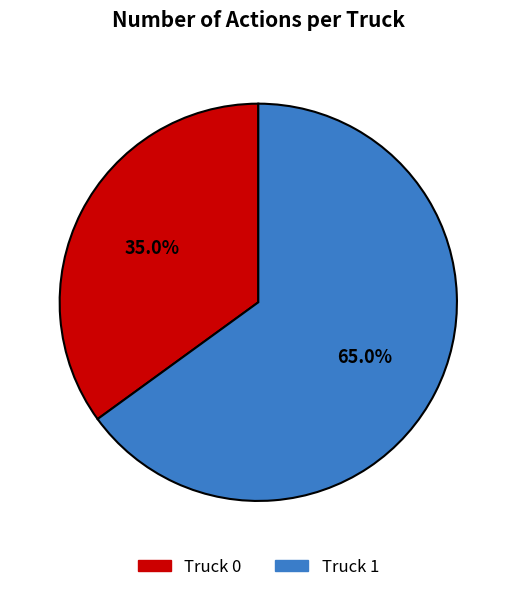

To the nearest percent, what portion does Truck 0 represent?

35%